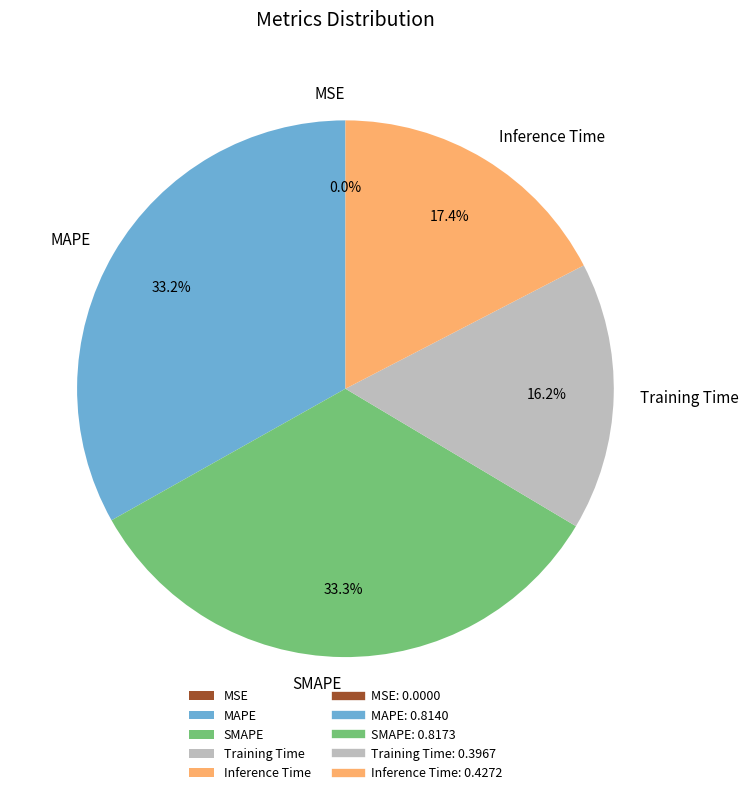

Does Training Time represent more than half of the total?

No